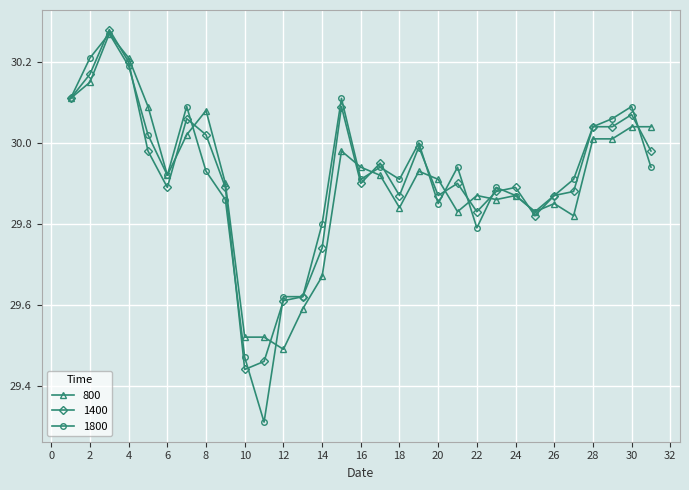

True or false: 1800 and 800 intersect in this chart.

True